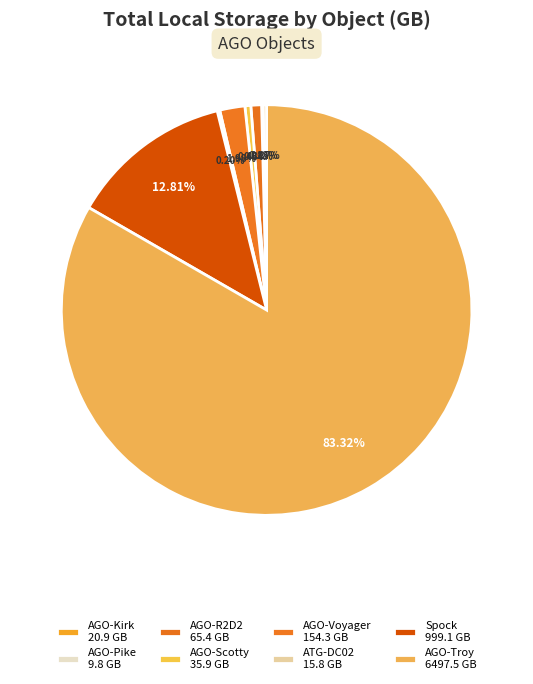

What portion of the pie excludes AGO-Troy?

16.7%